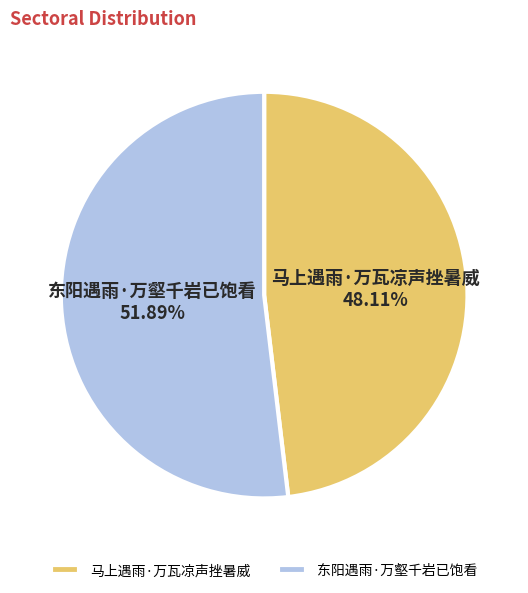

Count the number of slices in the pie.

2